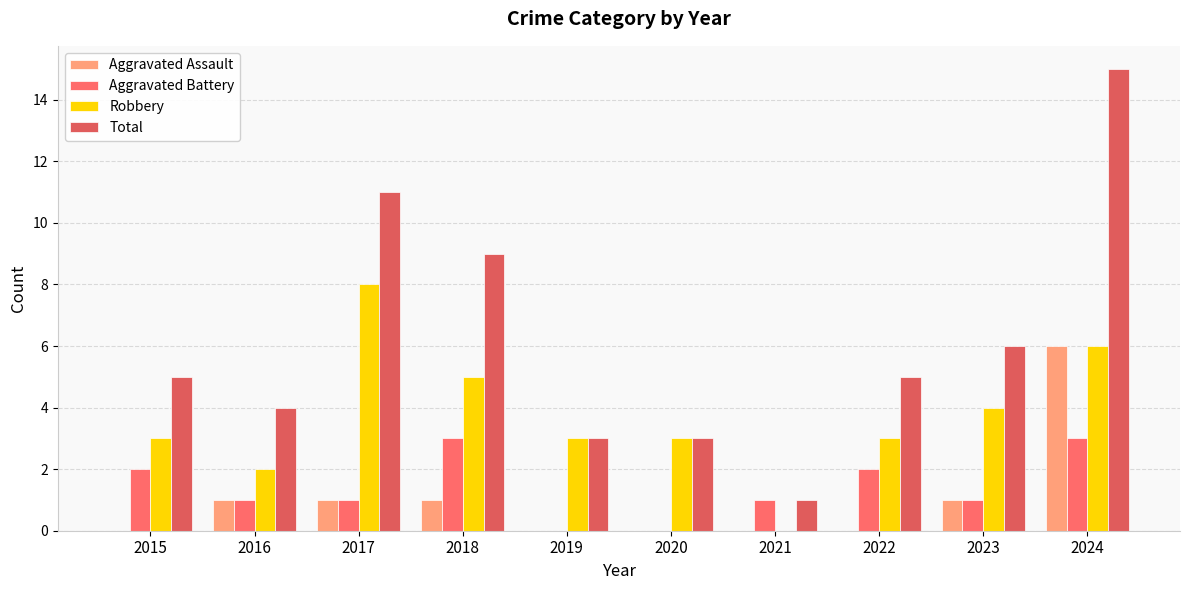

Count the number of data series in this chart.

4